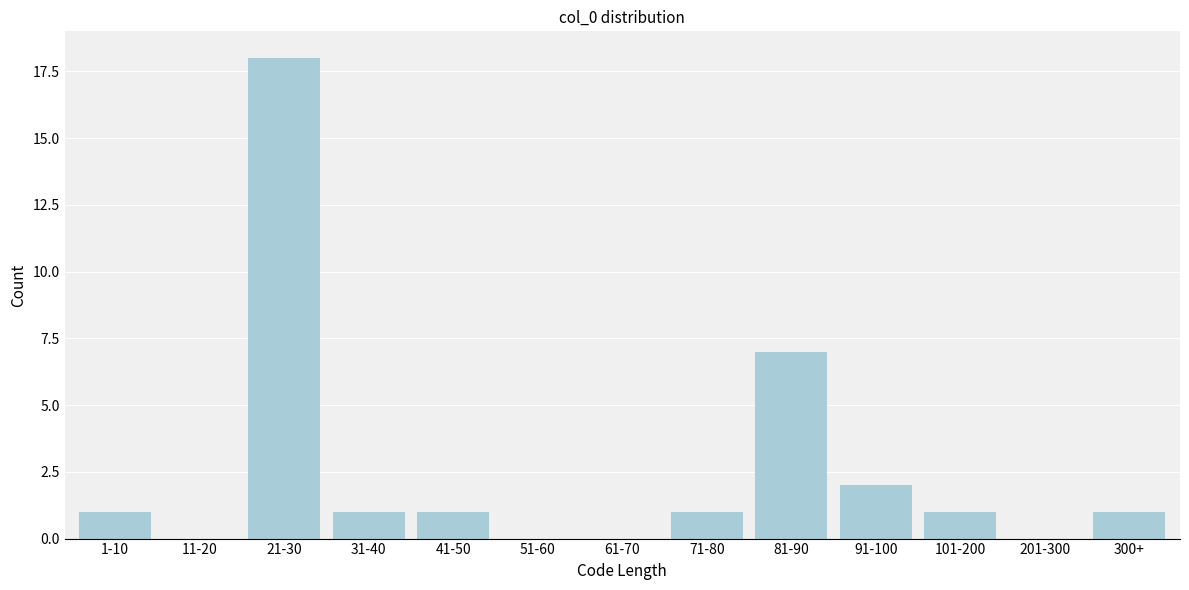

Reading right to left, what are all the values shown in this chart?

300+=1	201-300=0	101-200=1	91-100=2	81-90=7	71-80=1	61-70=0	51-60=0	41-50=1	31-40=1	21-30=18	11-20=0	1-10=1